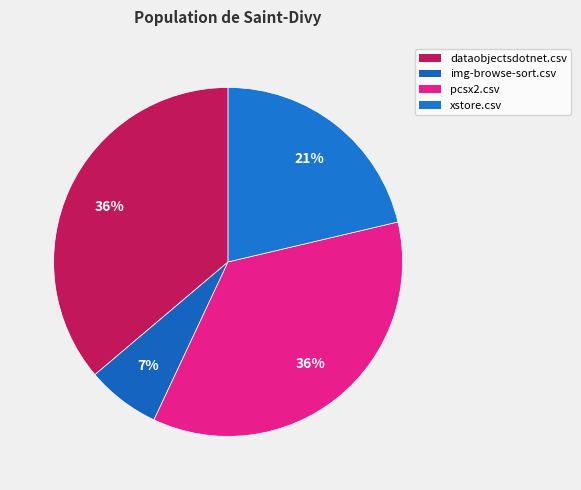

What is the smallest slice in the pie chart?

img-browse-sort.csv